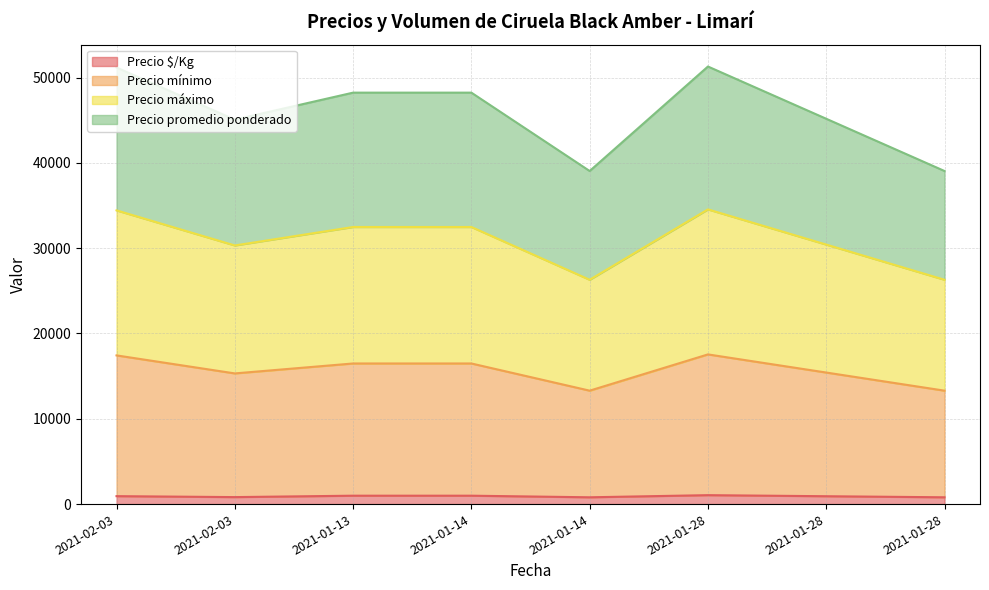

True or false: Precio máximo and Precio mínimo cross at least once.

False